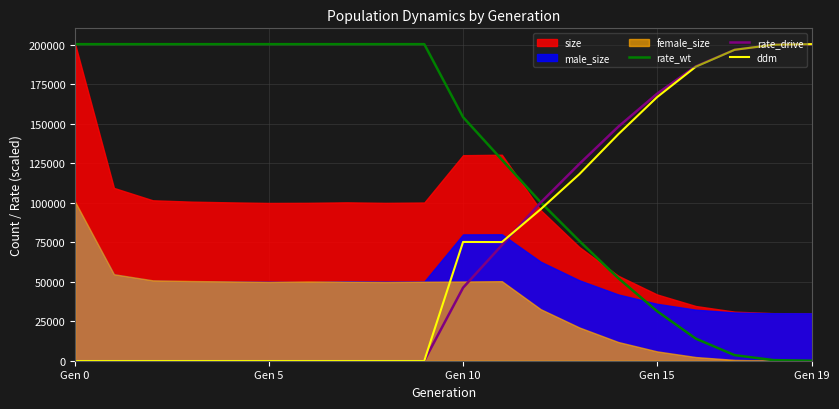

What is the highest value of the ddm series?

200374.0